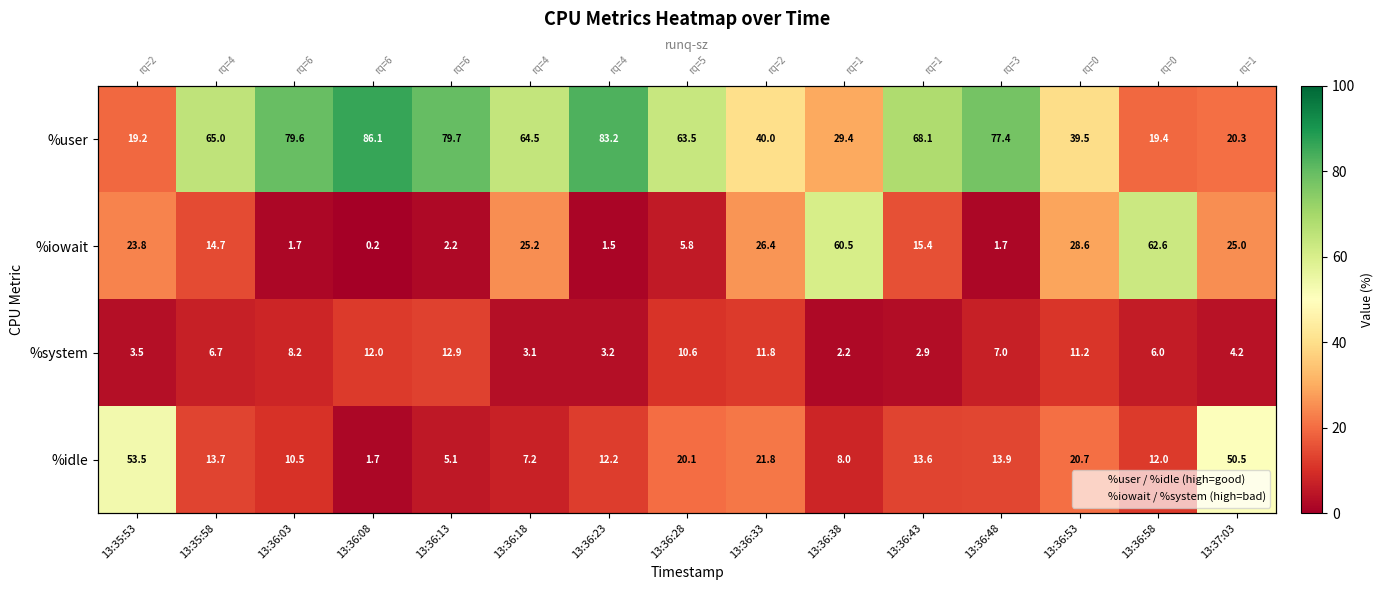

Count the number of data series in this chart.

4